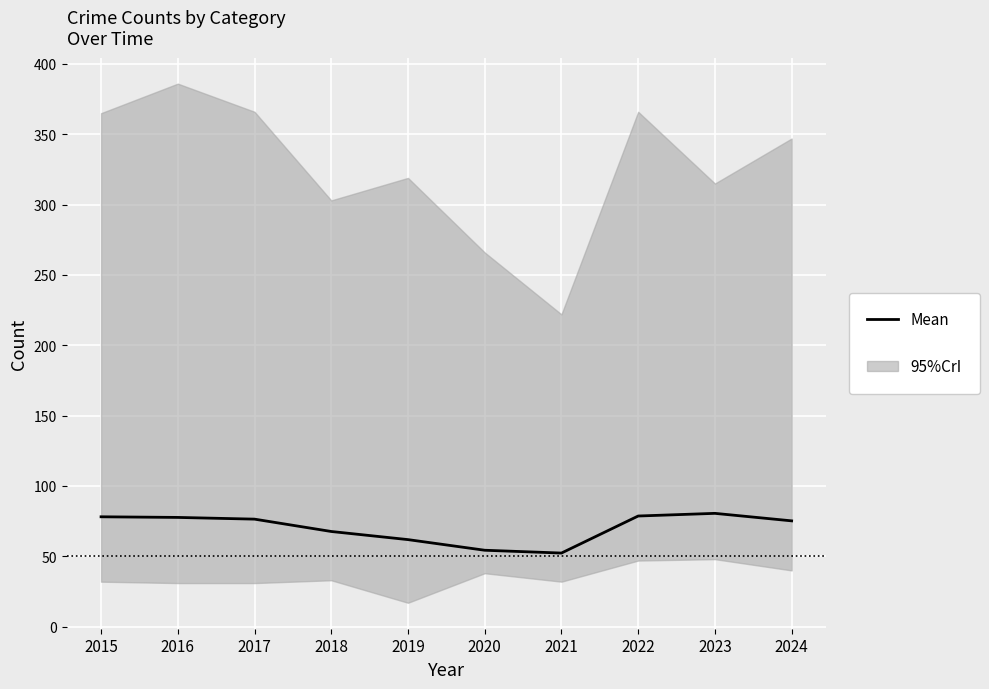

At which category does the chart reach its peak across all series?

2023